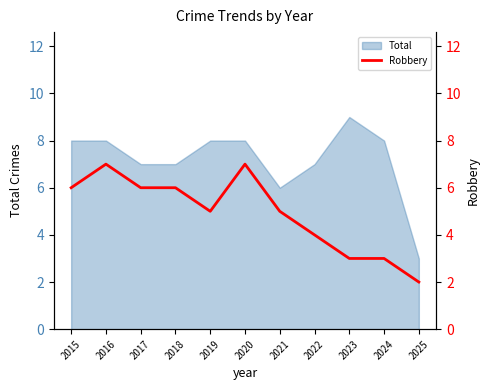

How many interior local peaks (higher than both neighbors) does the data have?

2